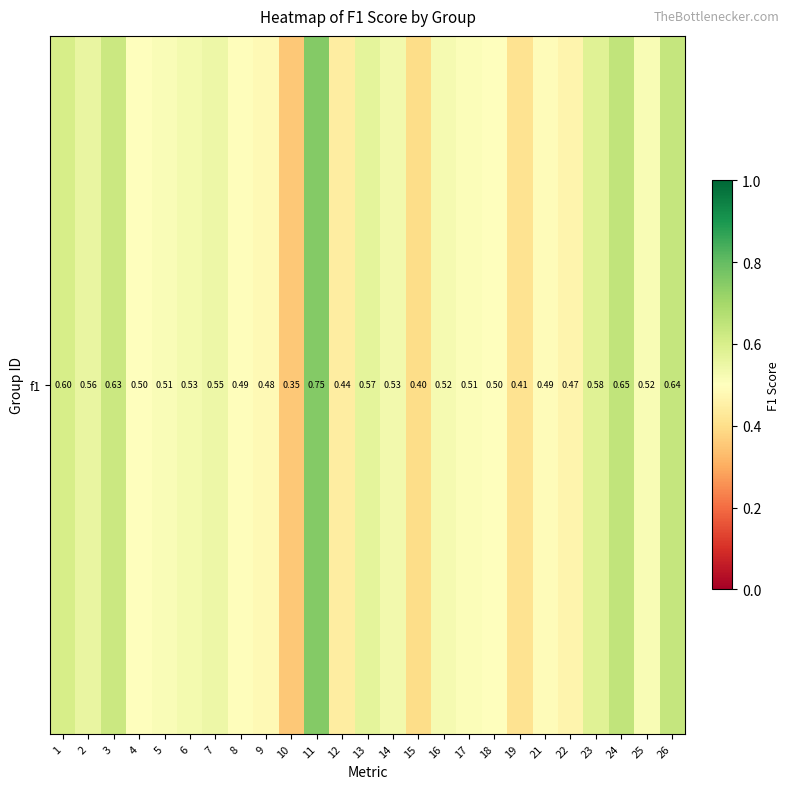

List the labels in order of value, largest first.

11, 24, 26, 3, 1, 23, 13, 2, 7, 14, 6, 16, 25, 5, 17, 4, 18, 8, 21, 9, 22, 12, 19, 15, 10